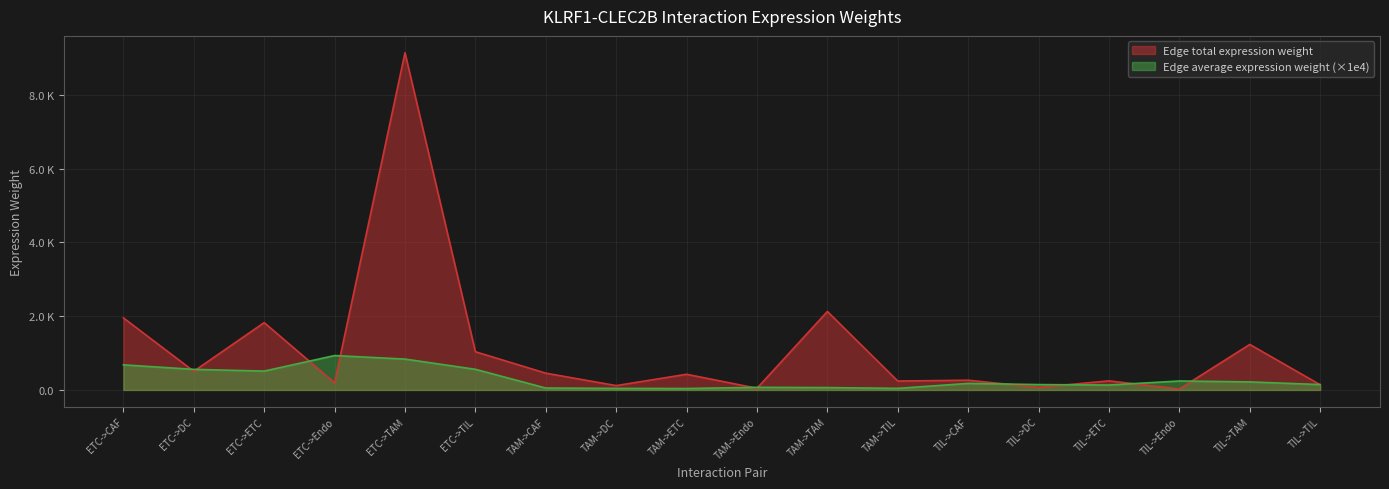

How many lines are shown in the chart?

2